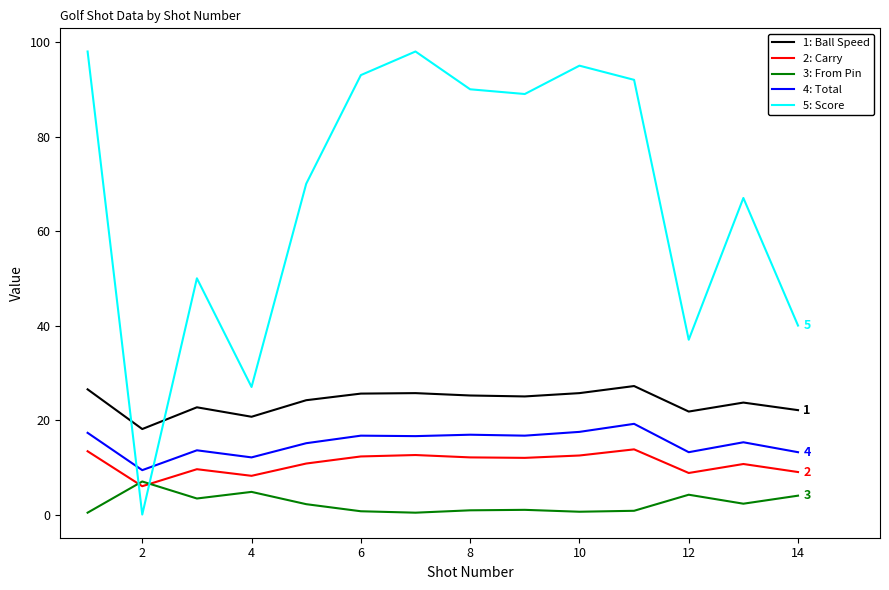

True or false: 1: Ball Speed and 2: Carry intersect in this chart.

False